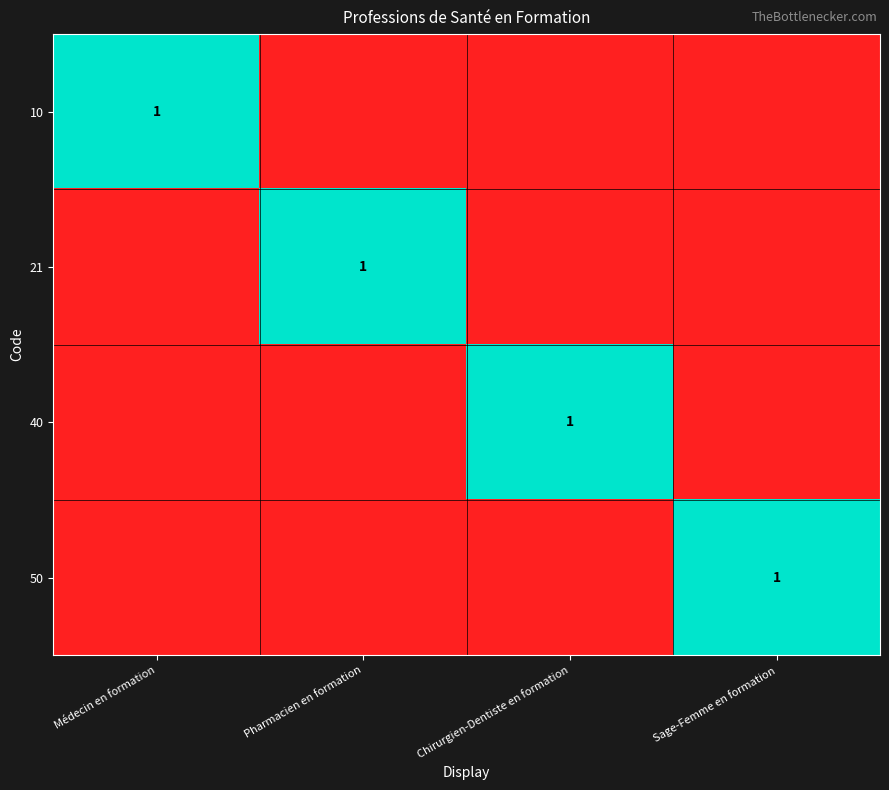

What is the difference between the highest and lowest values at Chirurgien-Dentiste en formation?

1